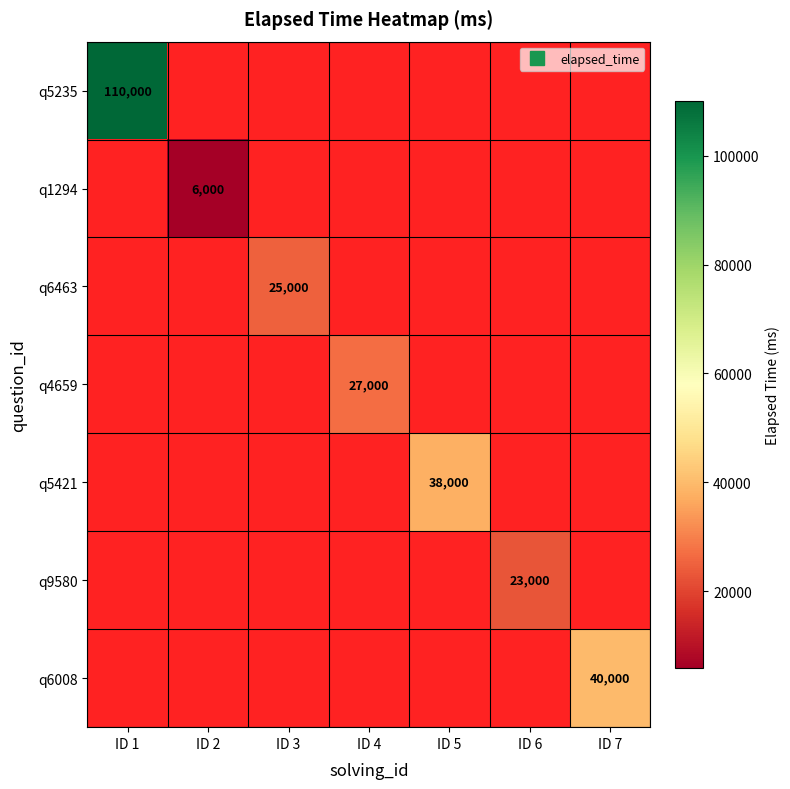

Which series has the largest range (max minus min)?

q5235